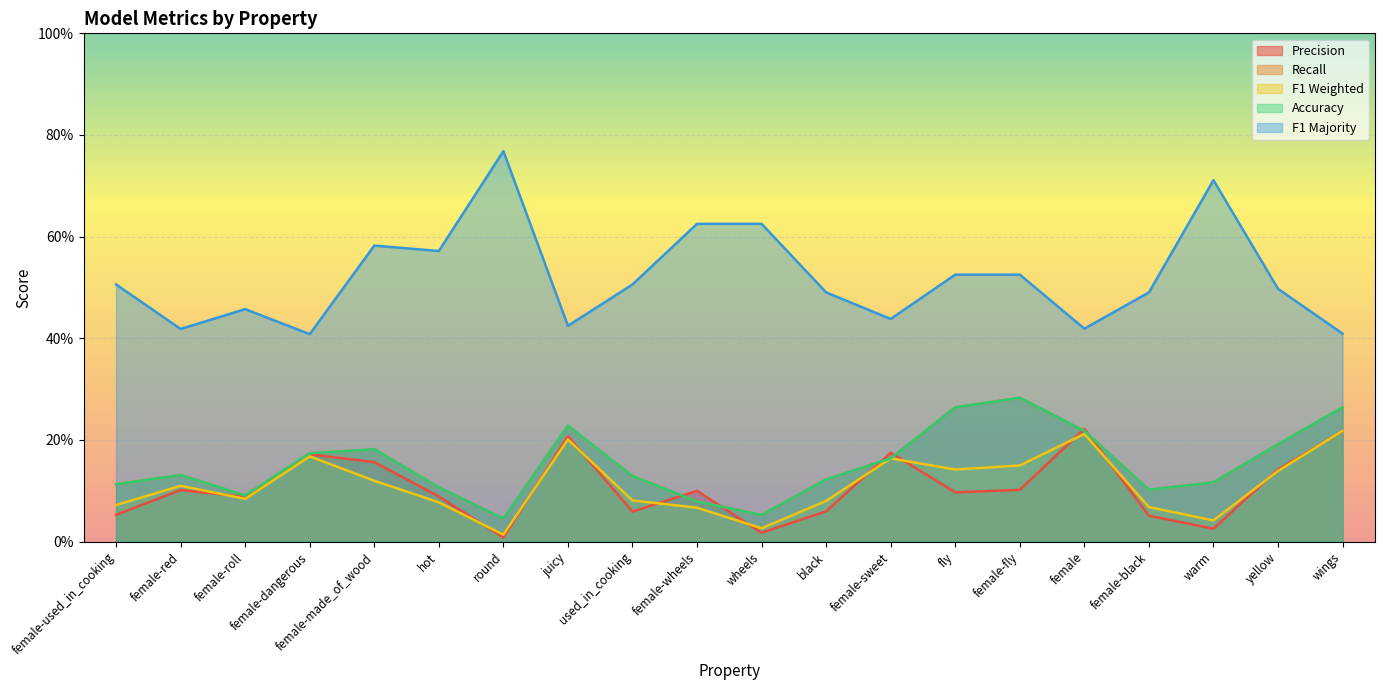

How many categories are shown in the chart?

20